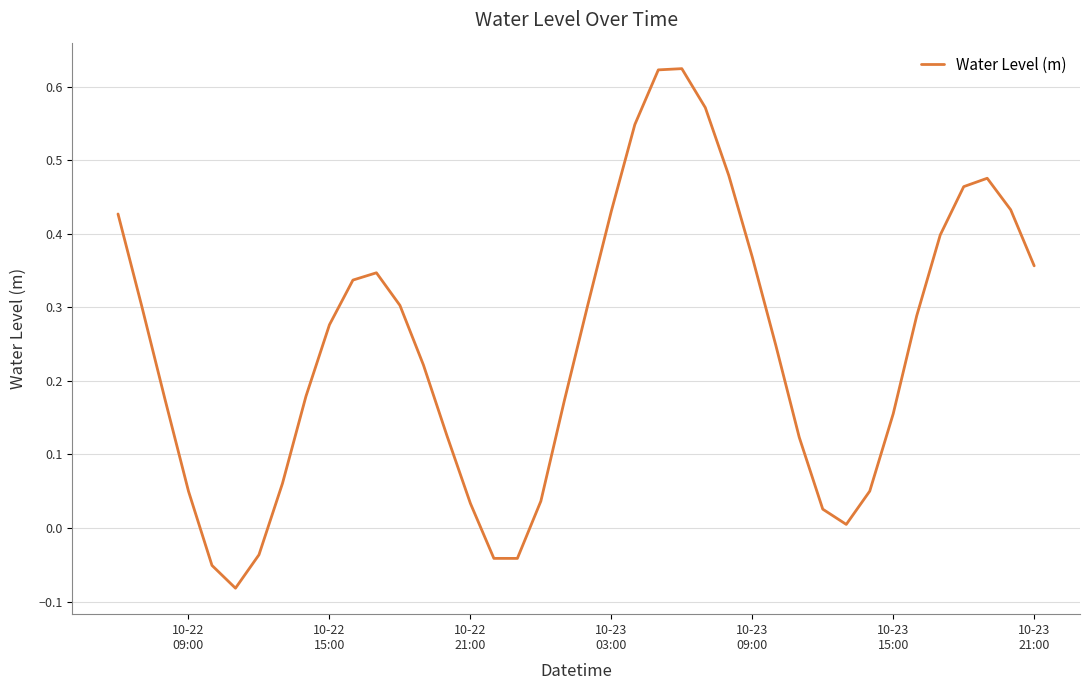

What is the difference between the maximum and minimum values?

0.7